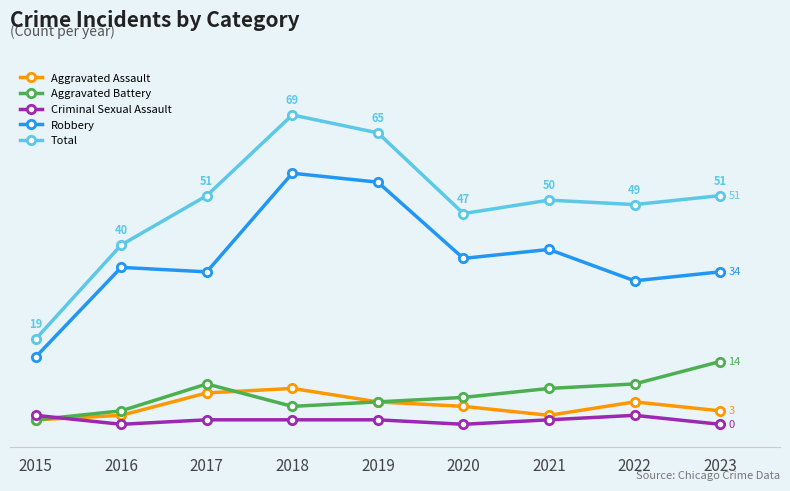

What is the difference between the maximum and minimum values in the Total series?

50